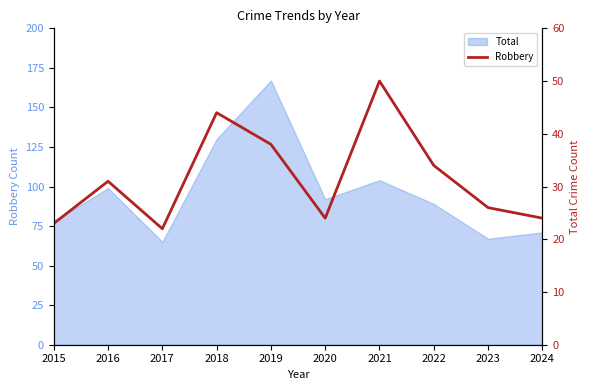

The chart shows a value of 21 at 2018. True or false?

False